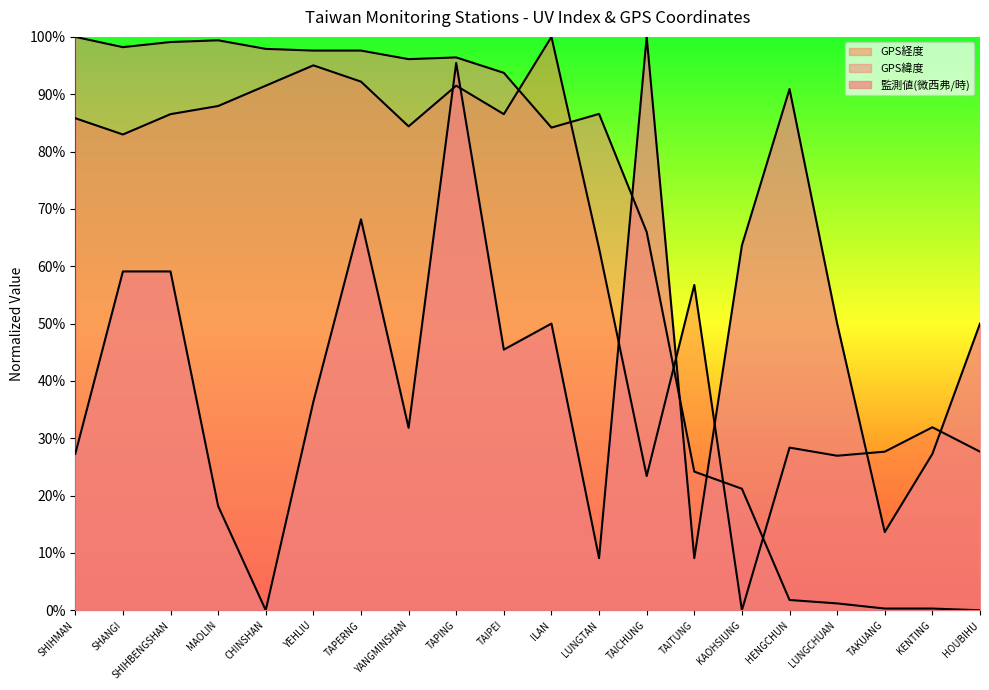

Rank the series at LUNGCHUAN from highest to lowest value.

監測值(微西弗/時), GPS經度, GPS緯度